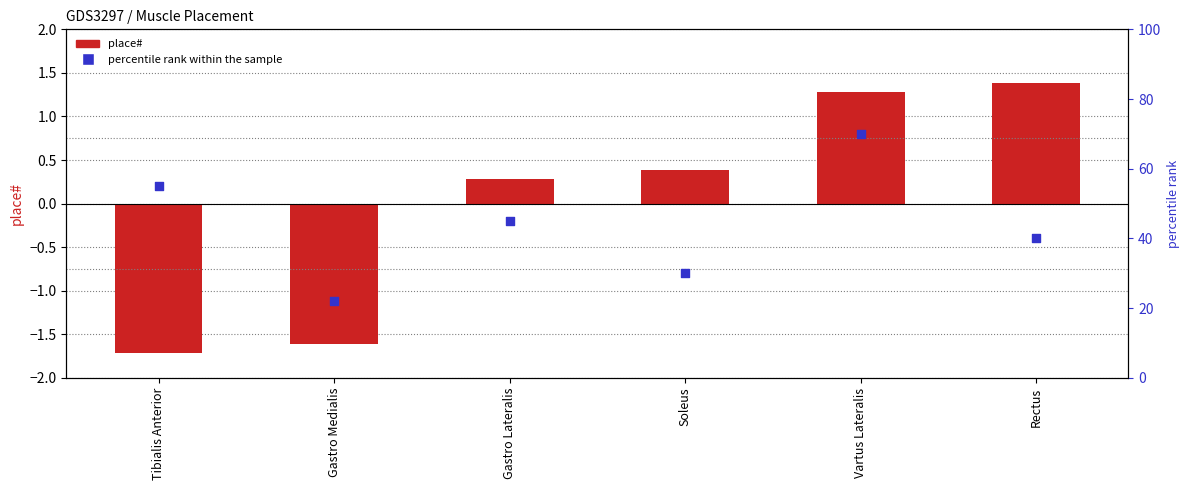

At which category is the sum across all series the highest?

Vartus Lateralis